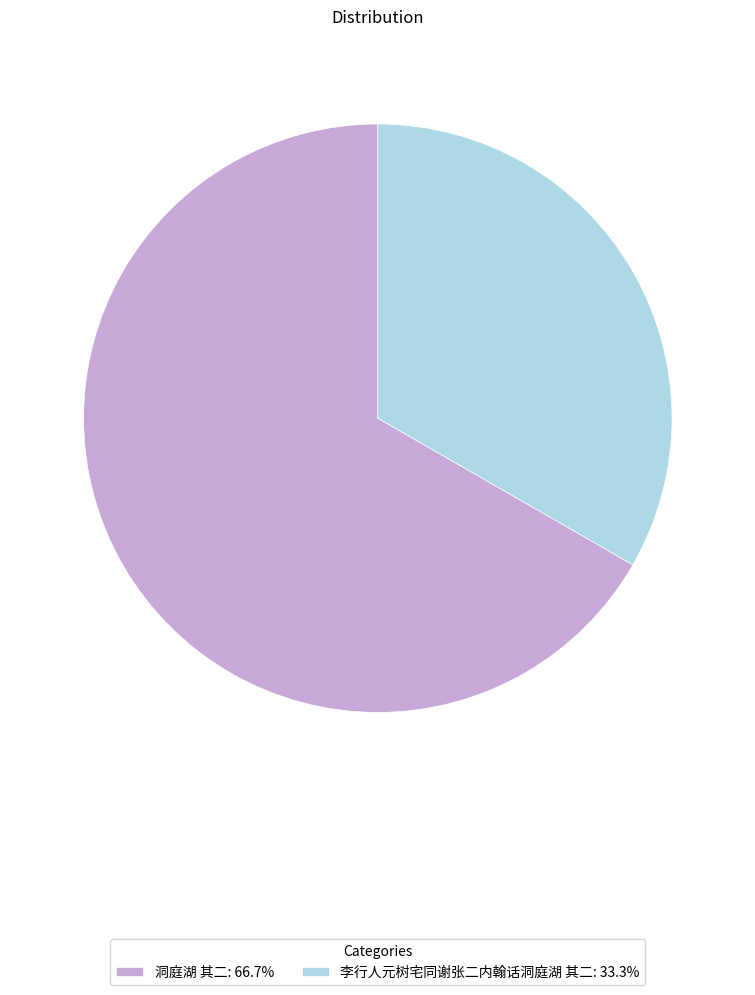

Combined, do 李行人元树宅同谢张二内翰话洞庭湖 其二: 33.3% and 洞庭湖 其二: 66.7% account for over 50%?

Yes